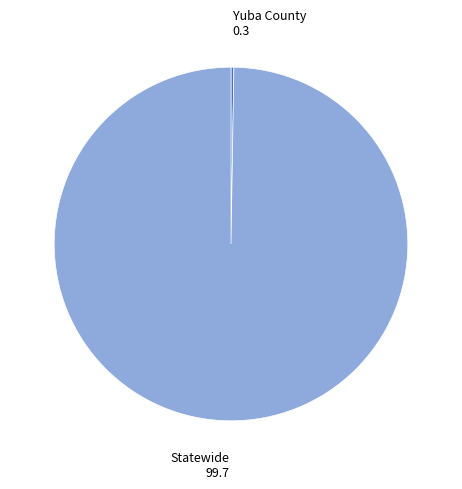

Is there any slice that represents more than half of the pie?

Yes